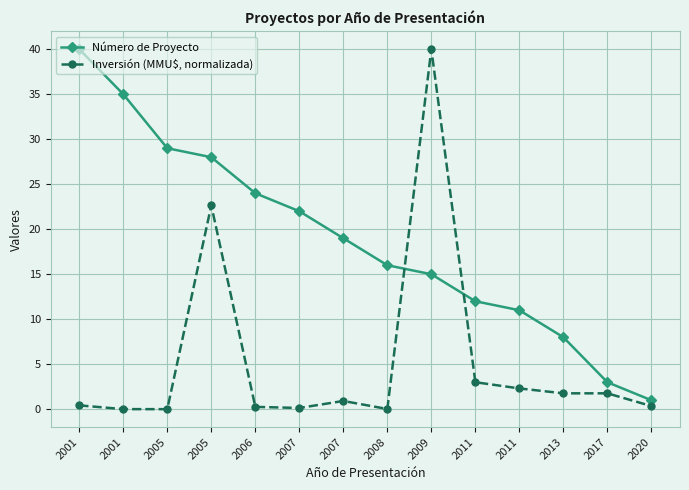

The value of Número de Proyecto at 2011 is 12.0. True or false?

True